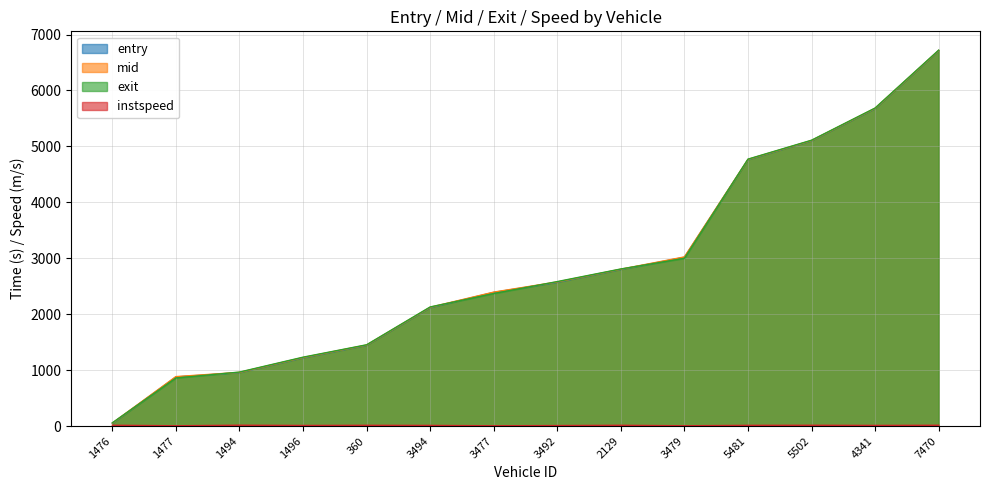

The value of instspeed at 1496 is 3.5. True or false?

False